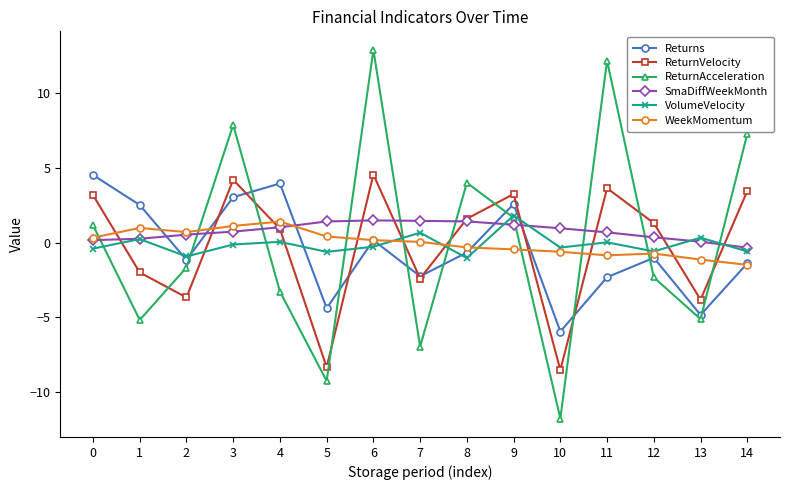

What is the approximate value of ReturnVelocity at 4?

0.9